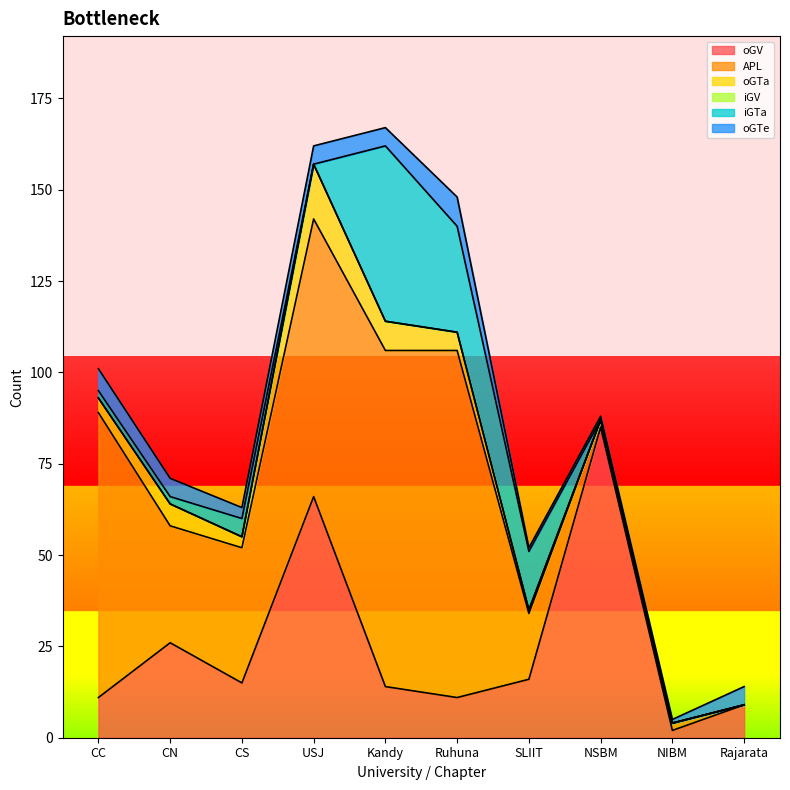

Rank the categories by oGV value from highest to lowest.

NSBM, USJ, CN, SLIIT, CS, Kandy, CC, Ruhuna, Rajarata, NIBM